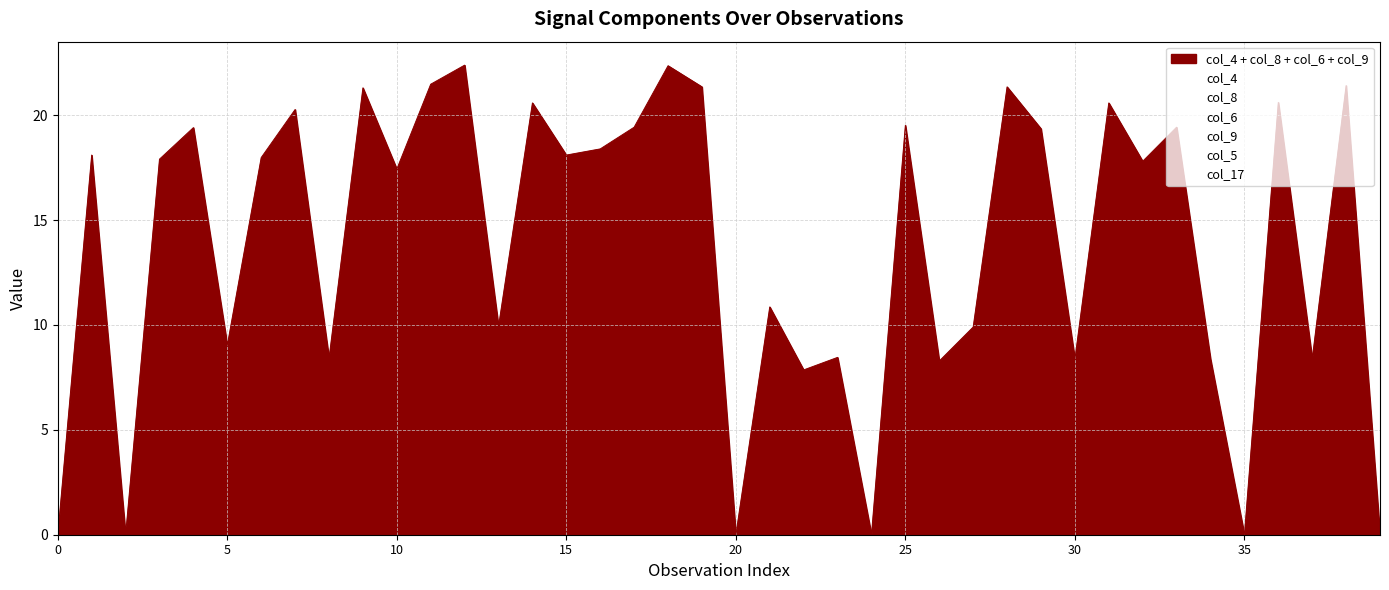

Rank the series at 38 from highest to lowest value.

col_8, col_4, col_5, col_6, col_17, col_9